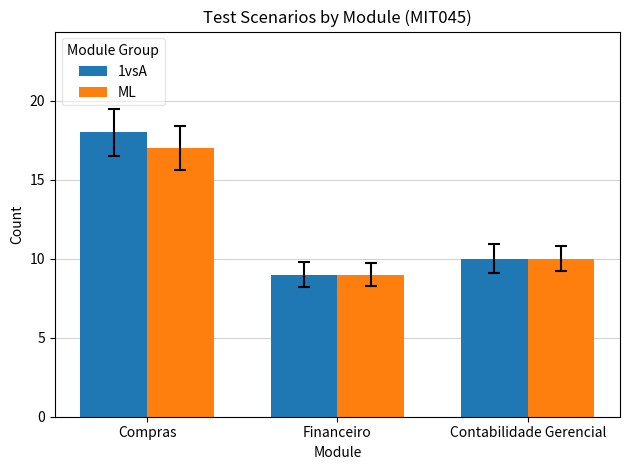

How many bars are there in total?

6